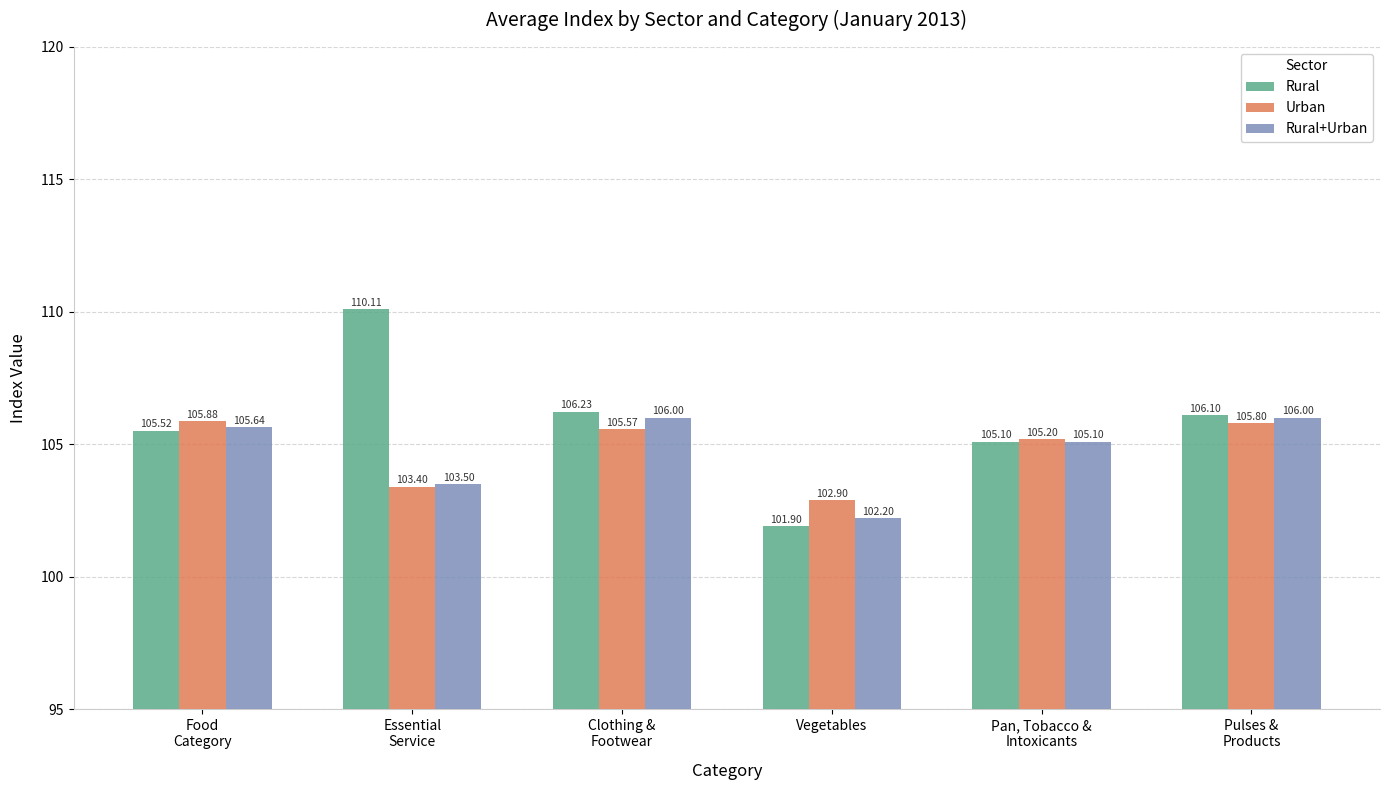

How many bars are there in total?

18